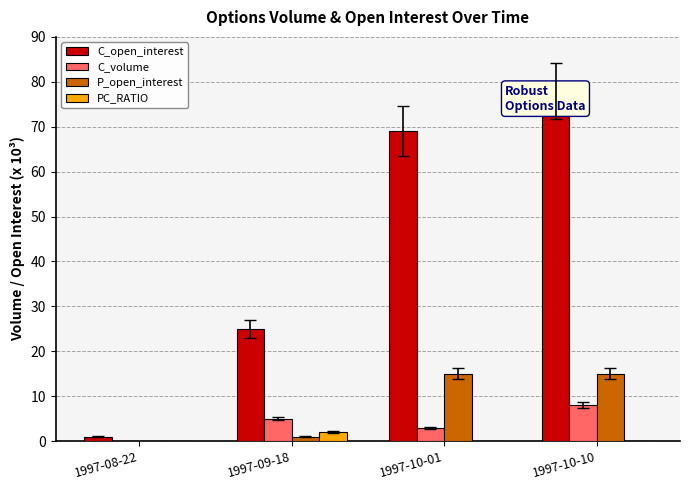

Which has a higher value, 1997-08-22 or 1997-09-18?

1997-09-18